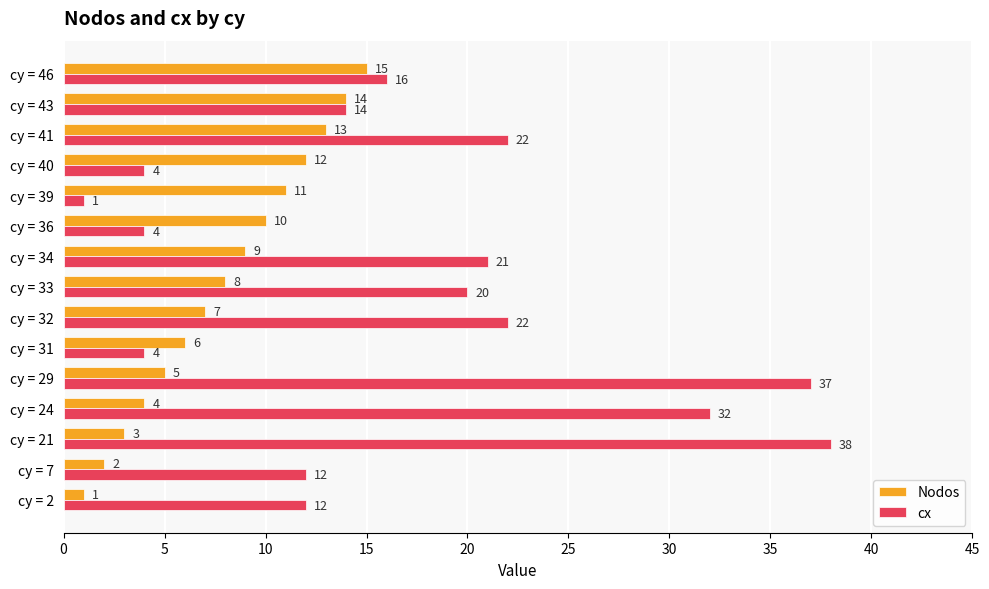

At which category is the sum across all series the highest?

cy = 29